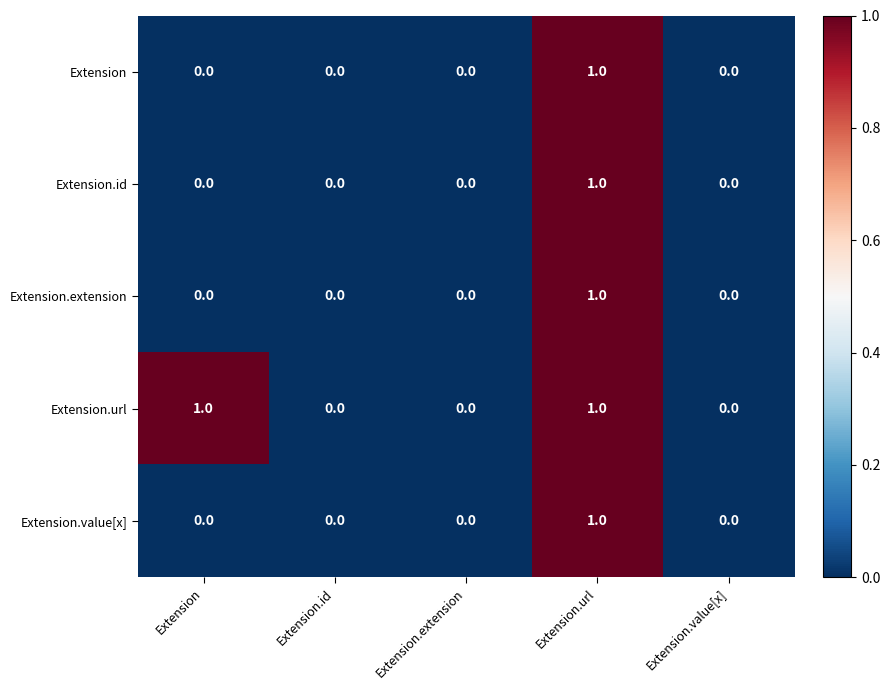

How many data points does each series have?

5